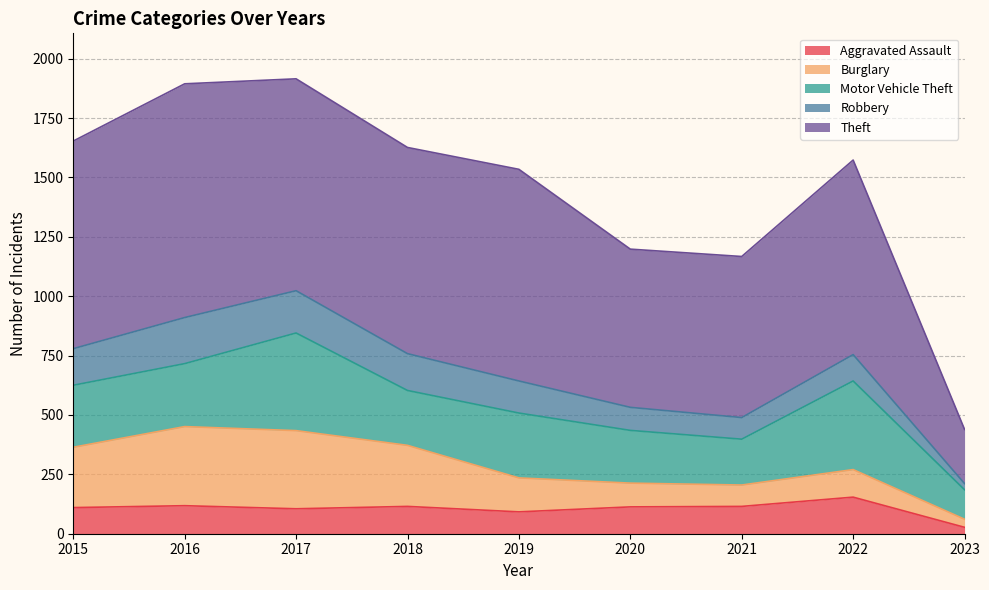

True or false: Motor Vehicle Theft and Theft cross at least once.

False